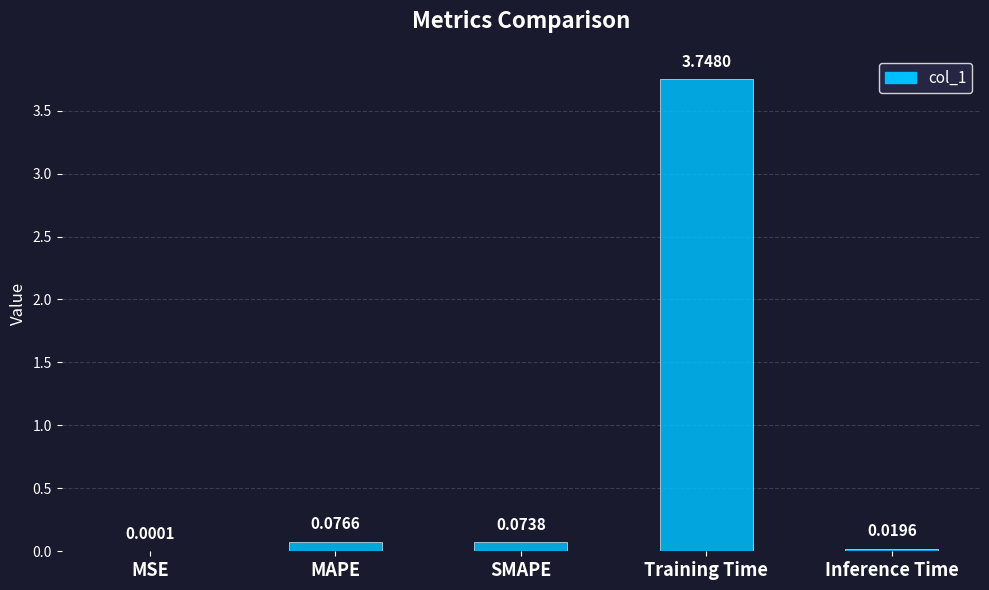

At which category does the chart reach its peak across all series?

Training Time